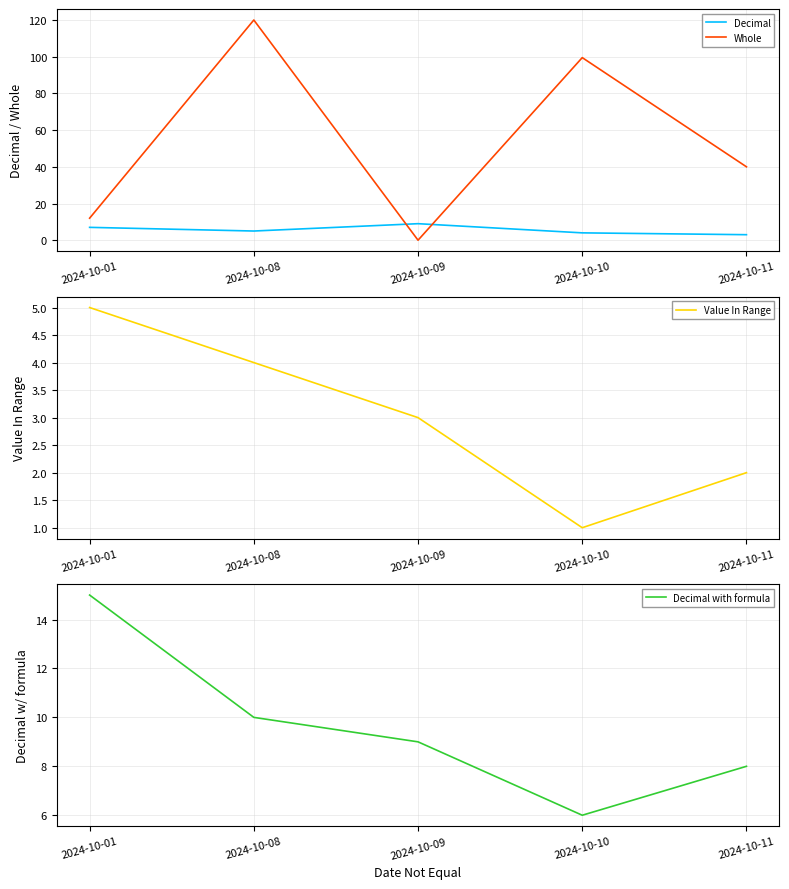

The Decimal with formula series shows 15.0 at 2024-10-01. True or false?

True